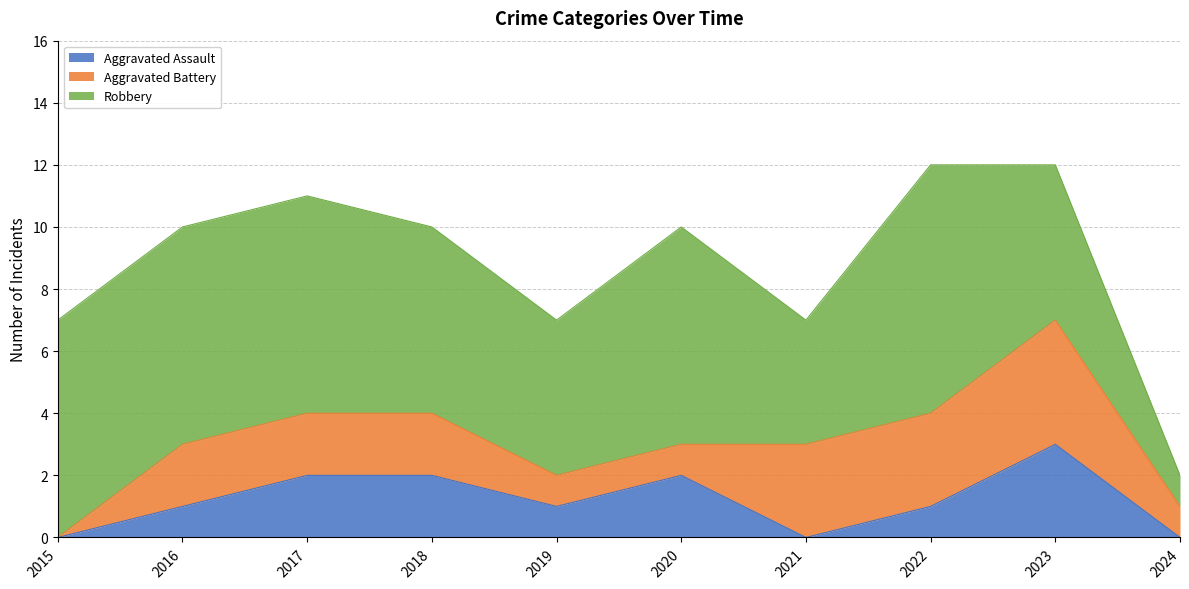

What are all the series names shown in the legend?

Aggravated Assault, Aggravated Battery, Robbery